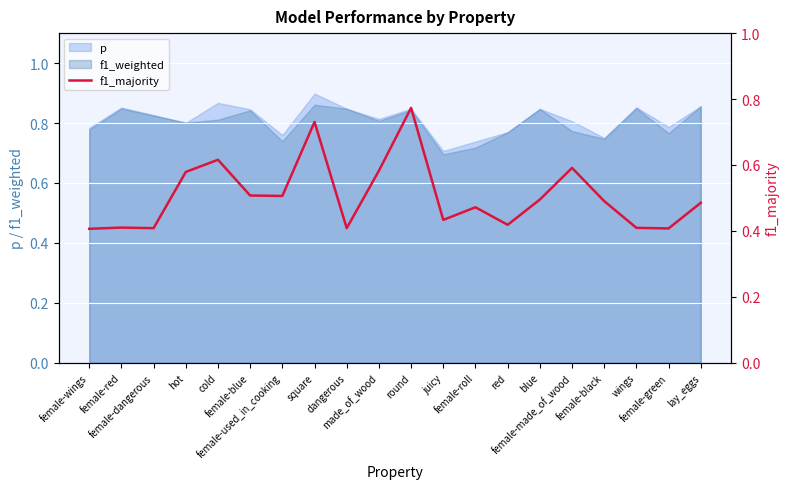

Where is the first local maximum?

female-red